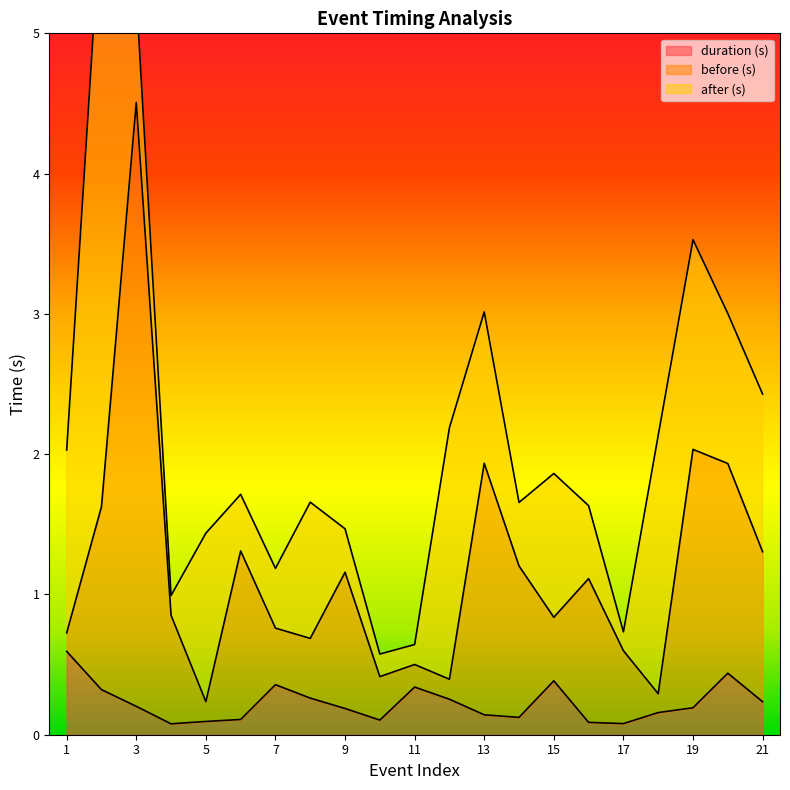

True or false: before (s) and duration (s) cross at least once.

False